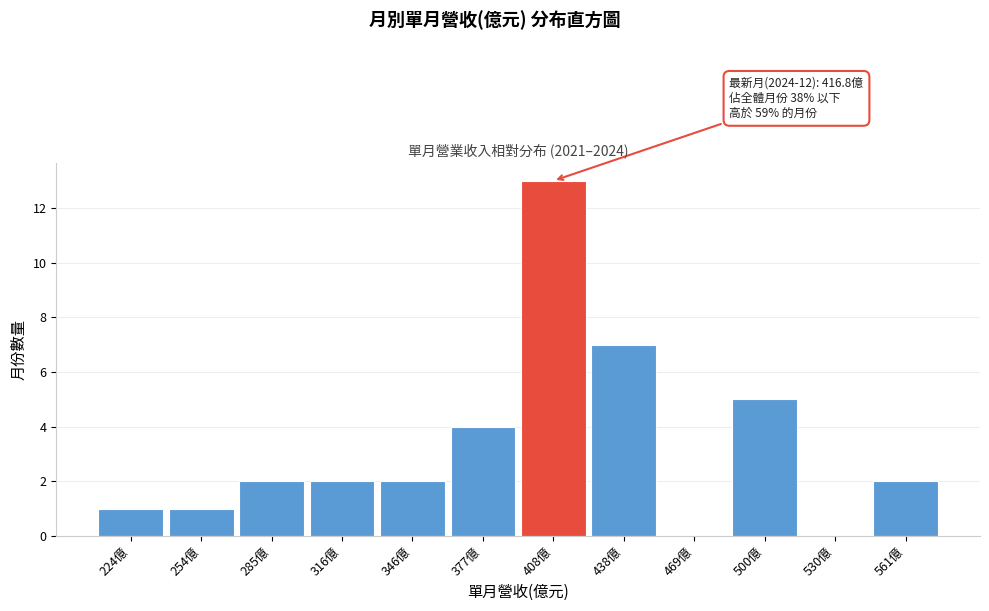

Reading right to left, transcribe all the data shown in this chart.

561億=2	530億=0	500億=5	469億=0	438億=7	408億=13	377億=4	346億=2	316億=2	285億=2	254億=1	224億=1